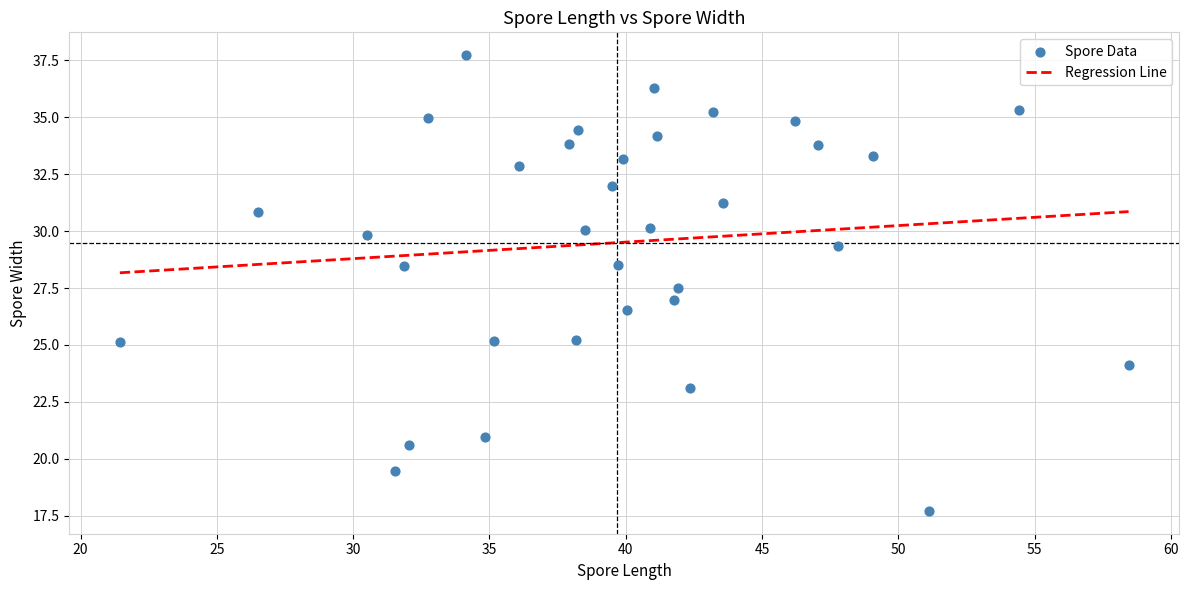

What is the range of Y values (max minus min)?

20.0